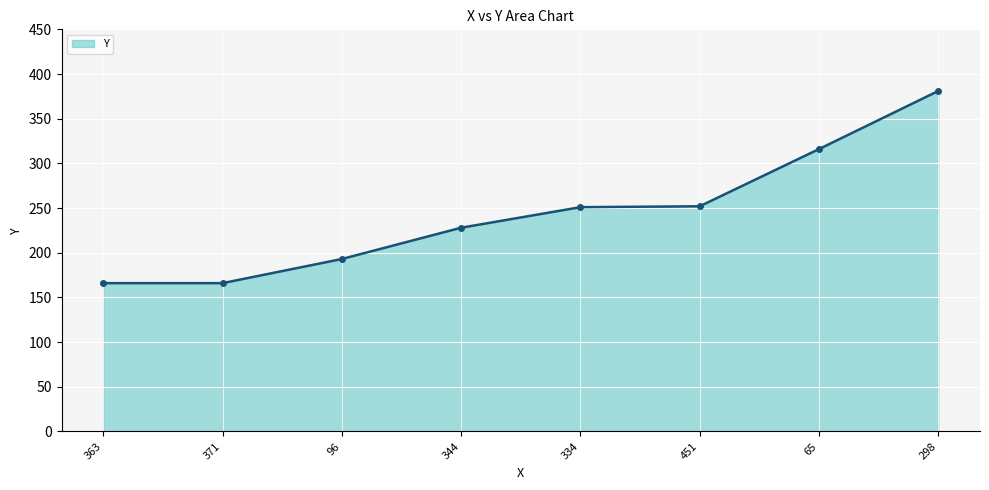

Does the chart display data point markers on the line(s)?

Yes